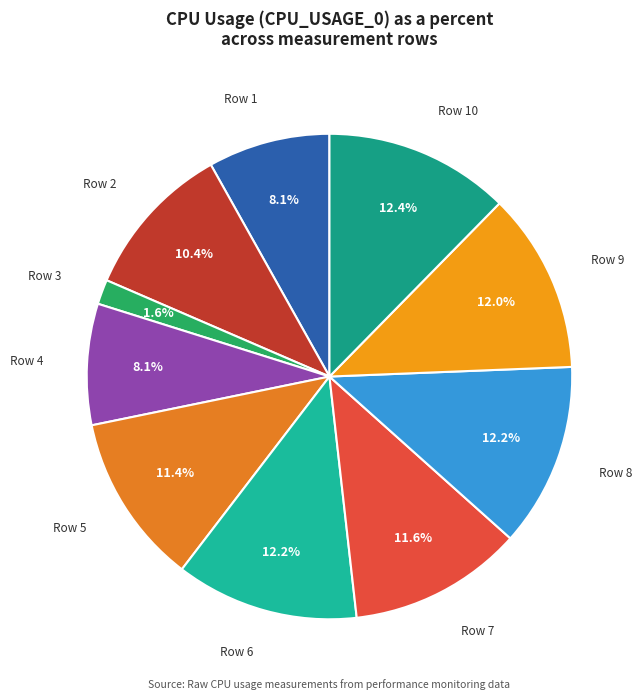

What is the smallest slice in the pie chart?

Row 3